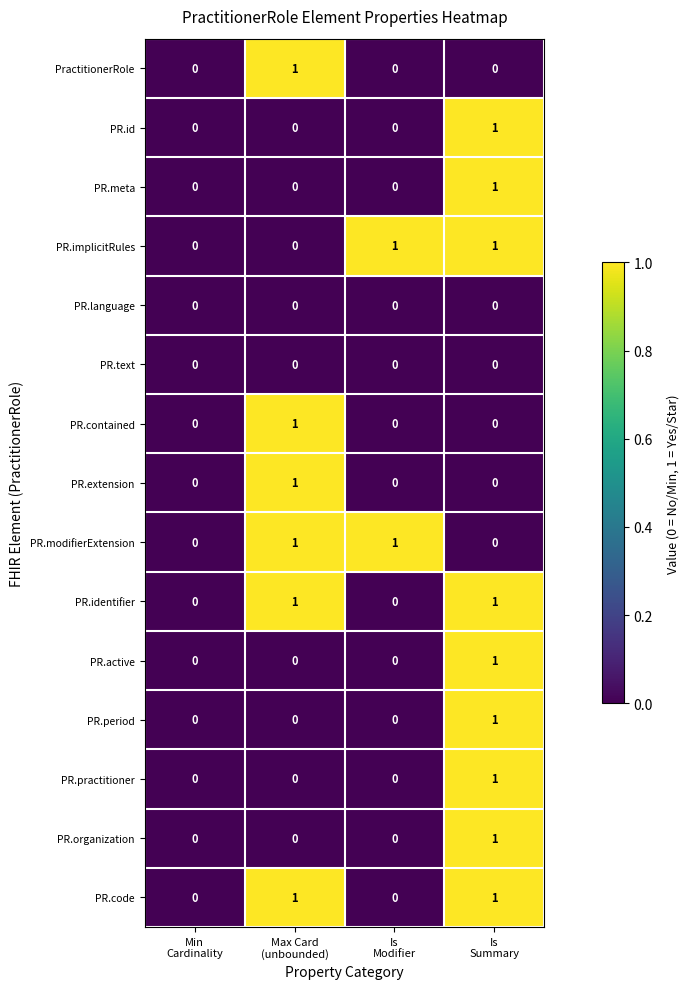

Count the PR.practitioner values in the range 0 to 1.

4